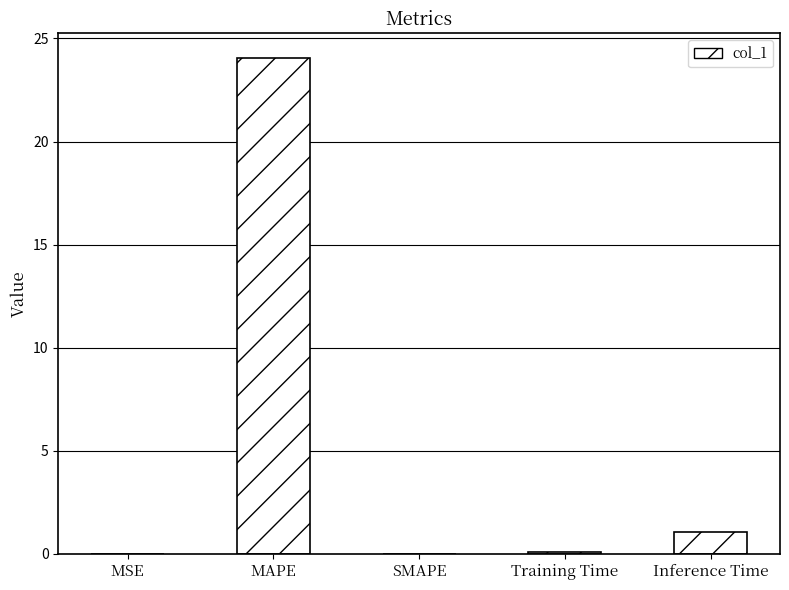

How many series are shown in this chart?

1